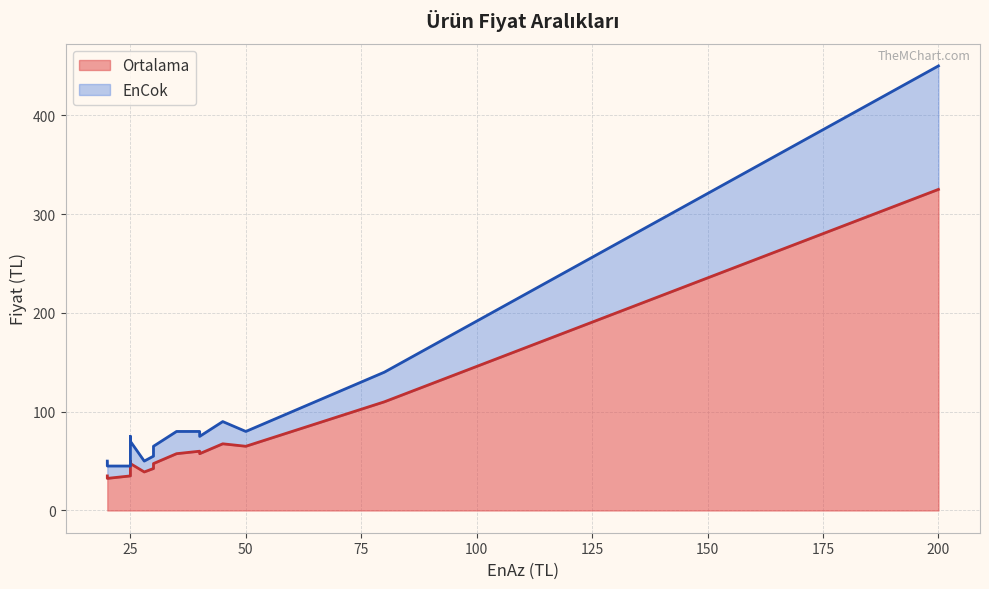

In Ortalama, how many points are higher than both neighbors (excluding endpoints)?

4